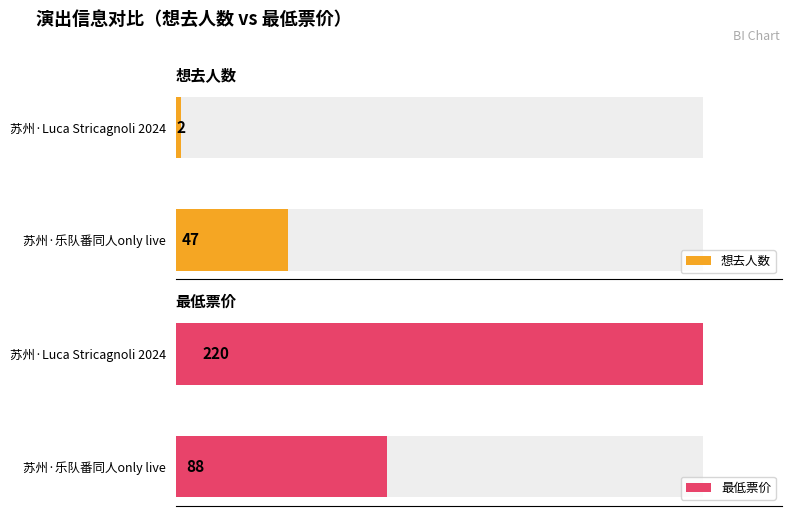

What is the total value across all series at 苏州·乐队番同人only live?

135